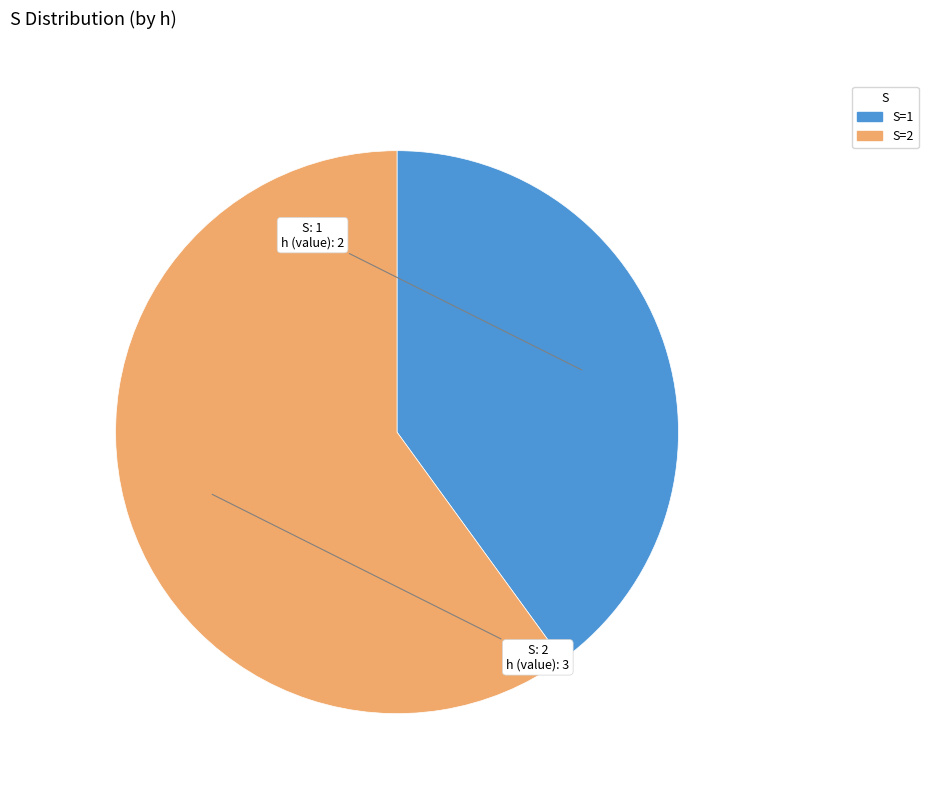

Is there a majority slice in this chart?

Yes